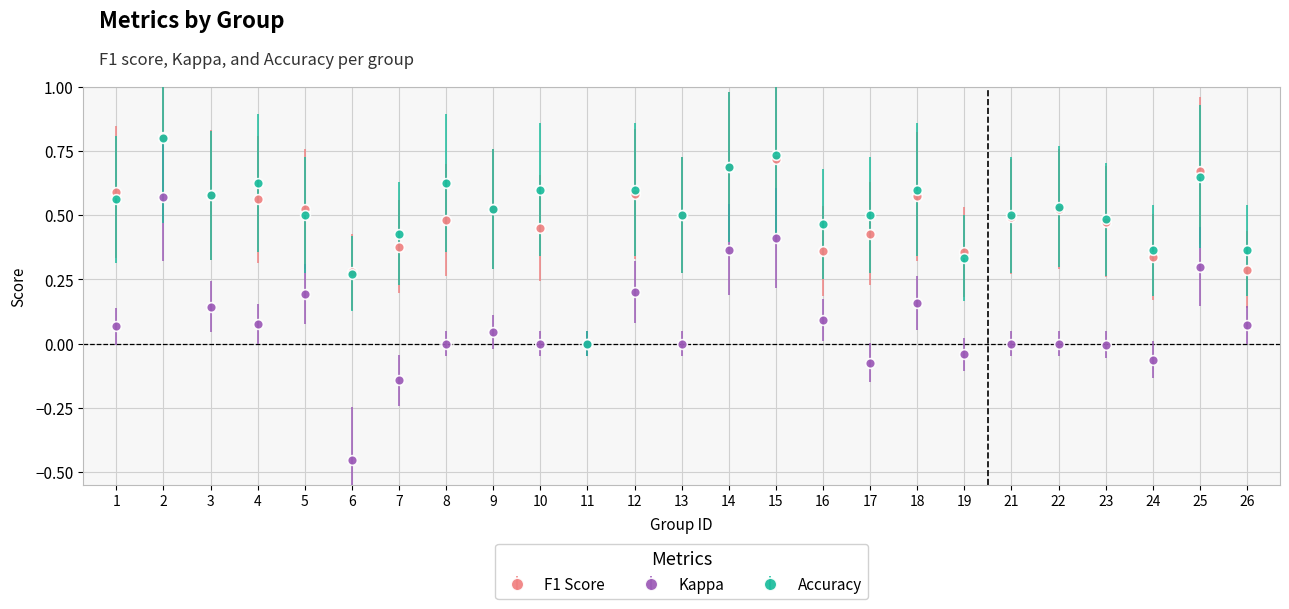

At which category does F1 Score reach its first local peak?

2